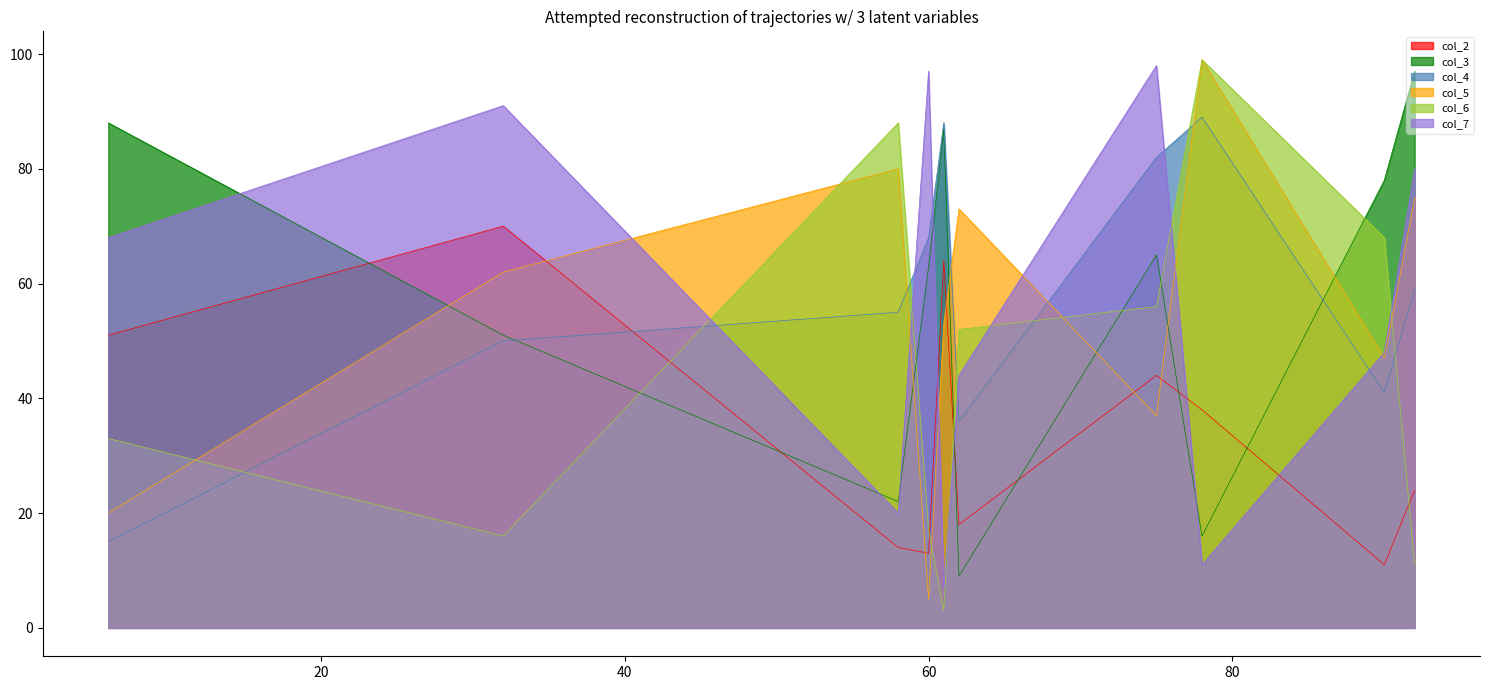

True or false: col_7 and col_4 intersect in this chart.

True